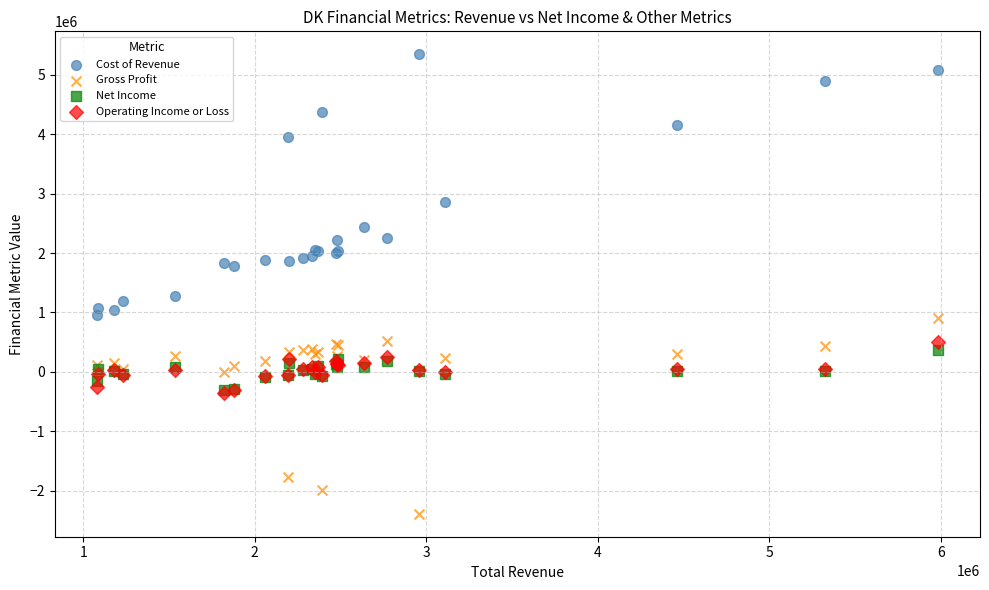

Which series contains the highest Y value?

Cost of Revenue